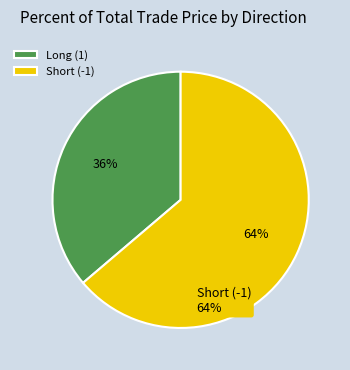

What is the ratio of the value at Long (1) to the value at Short (-1)?

0.6